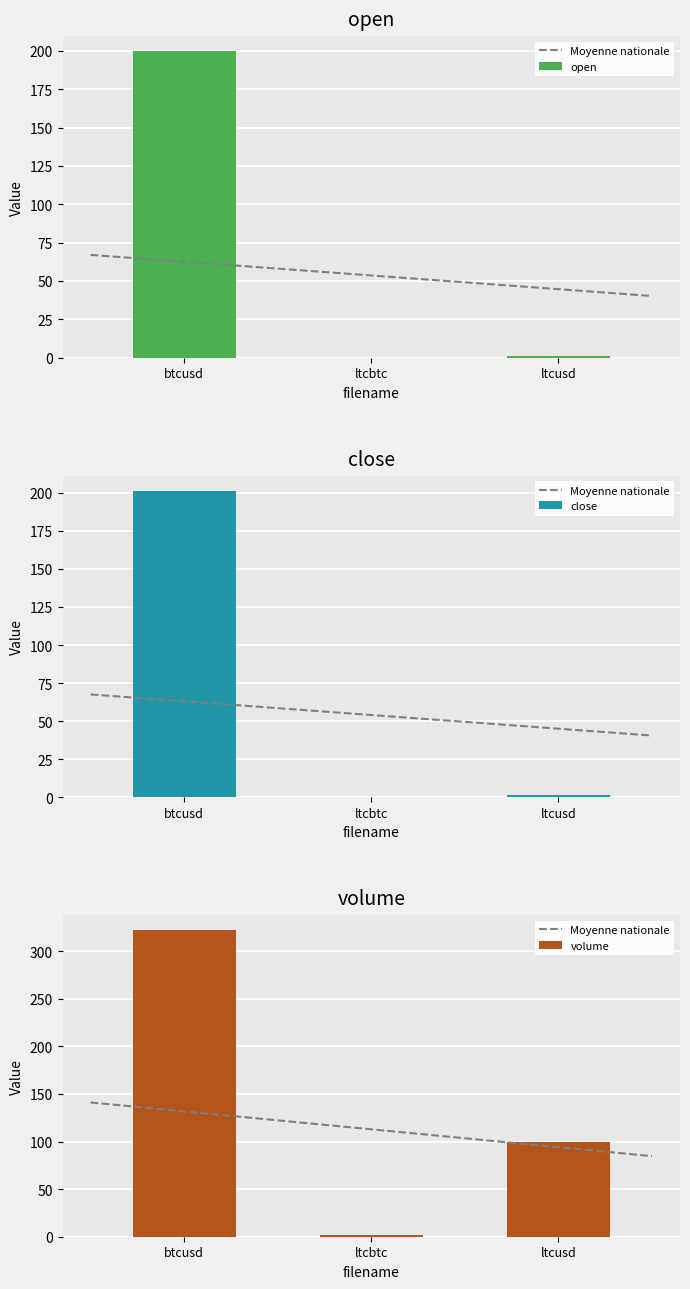

Reading right to left, list all the values displayed in this chart.

open: ltcusd=1.3	ltcbtc=0.0	btcusd=199.7
close: ltcusd=1.3	ltcbtc=0.0	btcusd=201.2
volume: ltcusd=100.0	ltcbtc=1.5	btcusd=321.8